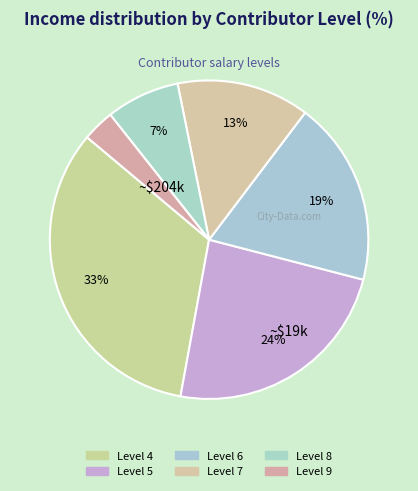

Is there any slice that represents more than half of the pie?

No